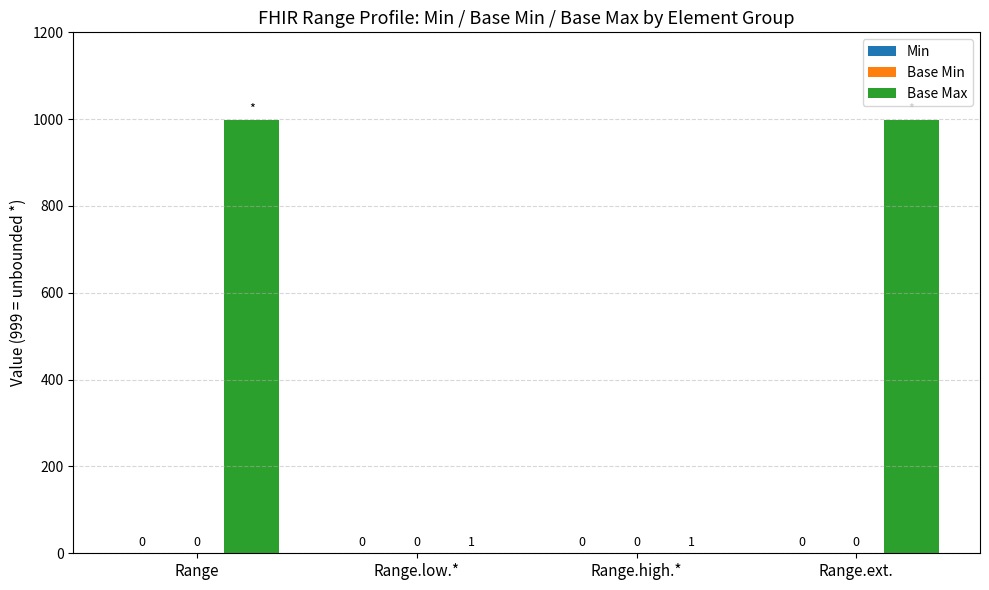

What is the label of the 2nd bar from the left?

Range.low.*